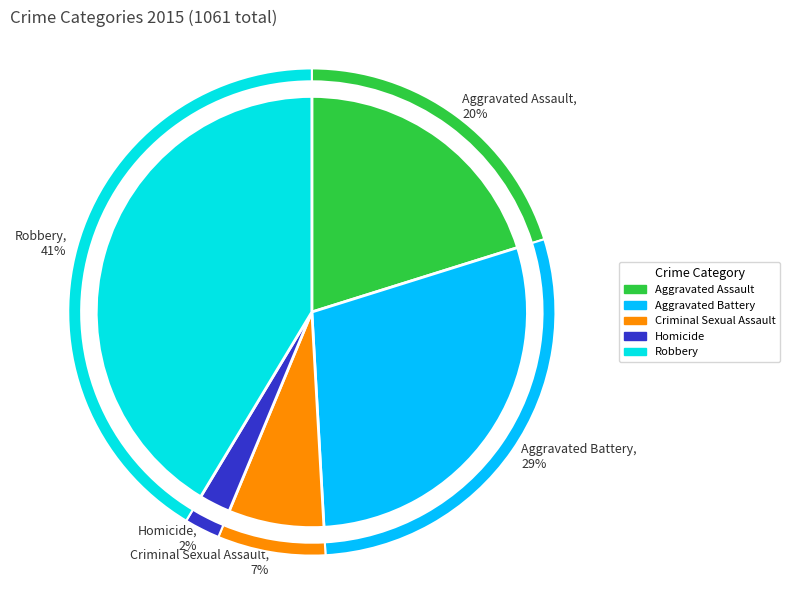

True or false: Aggravated Assault accounts for 20% of the total.

True